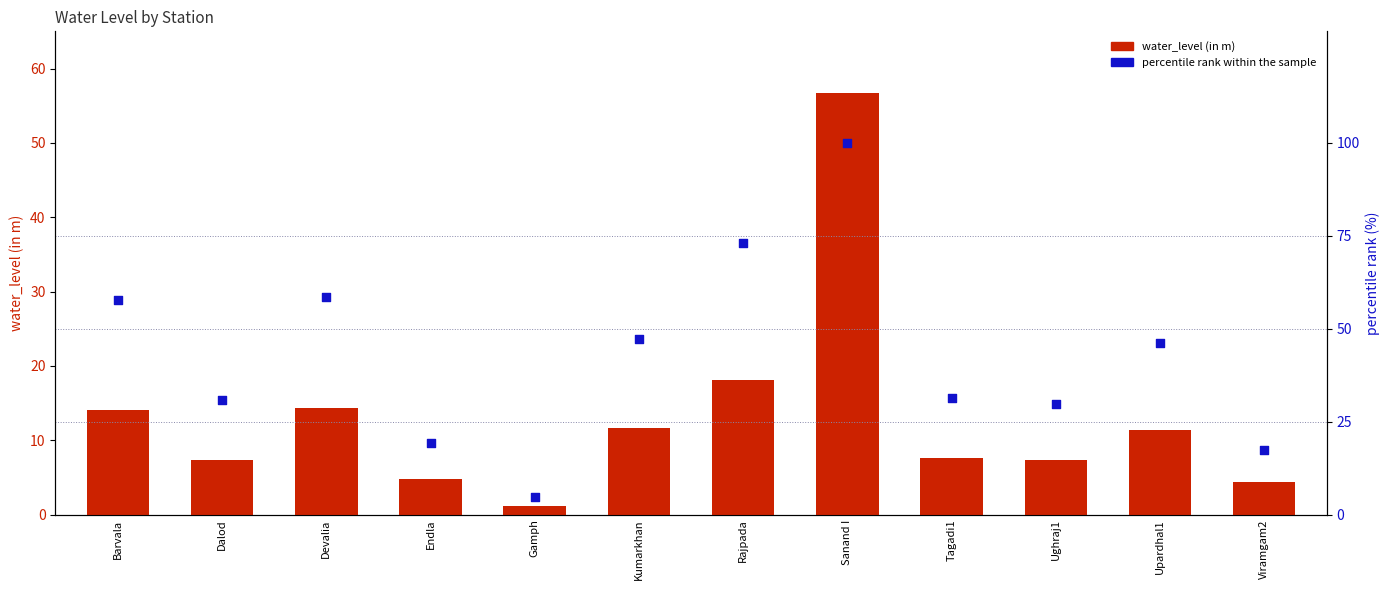

Is the value of percentile rank within the sample at Devalia greater than the value of water_level (in m) at Gamph?

Yes